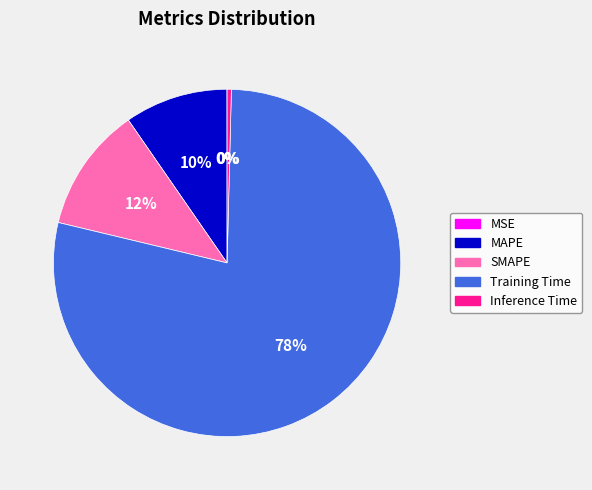

Which slice is the largest?

Training Time